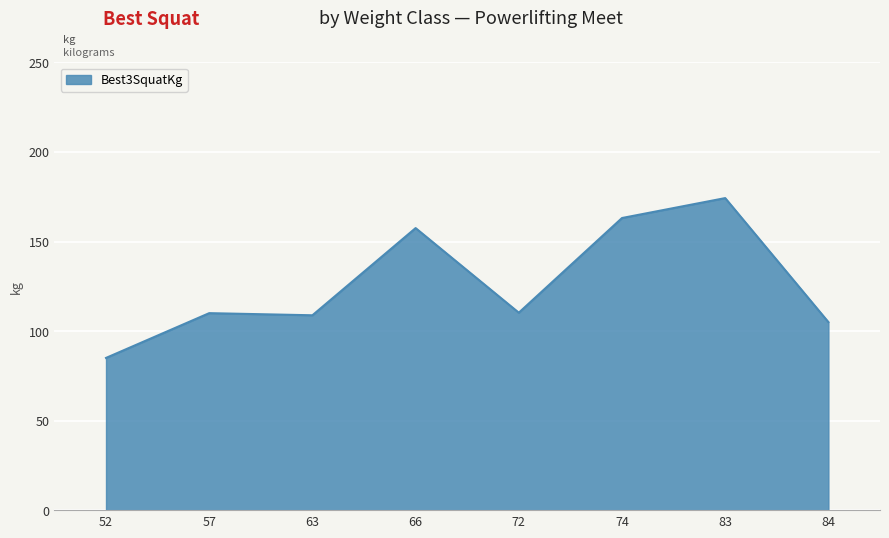

Which label corresponds to the smallest value in the chart?

52